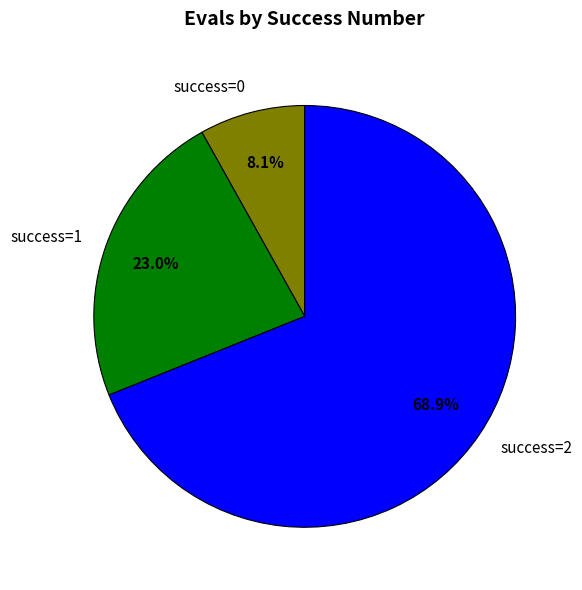

Between success=2 and success=1, which is larger?

success=2